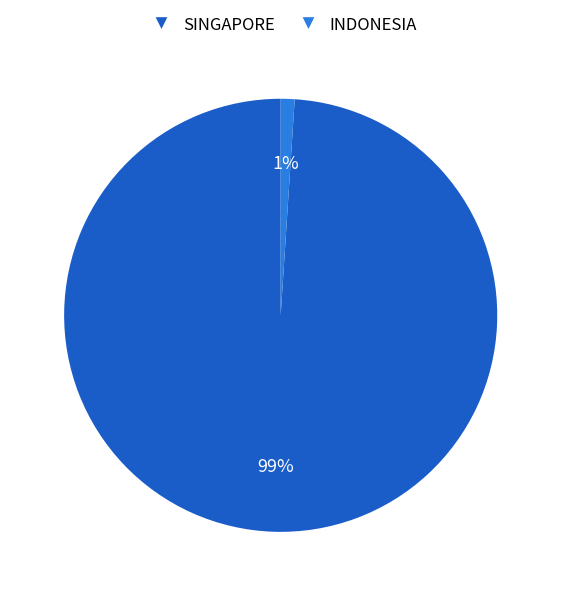

Rank the categories by value from highest to lowest.

SINGAPORE, INDONESIA